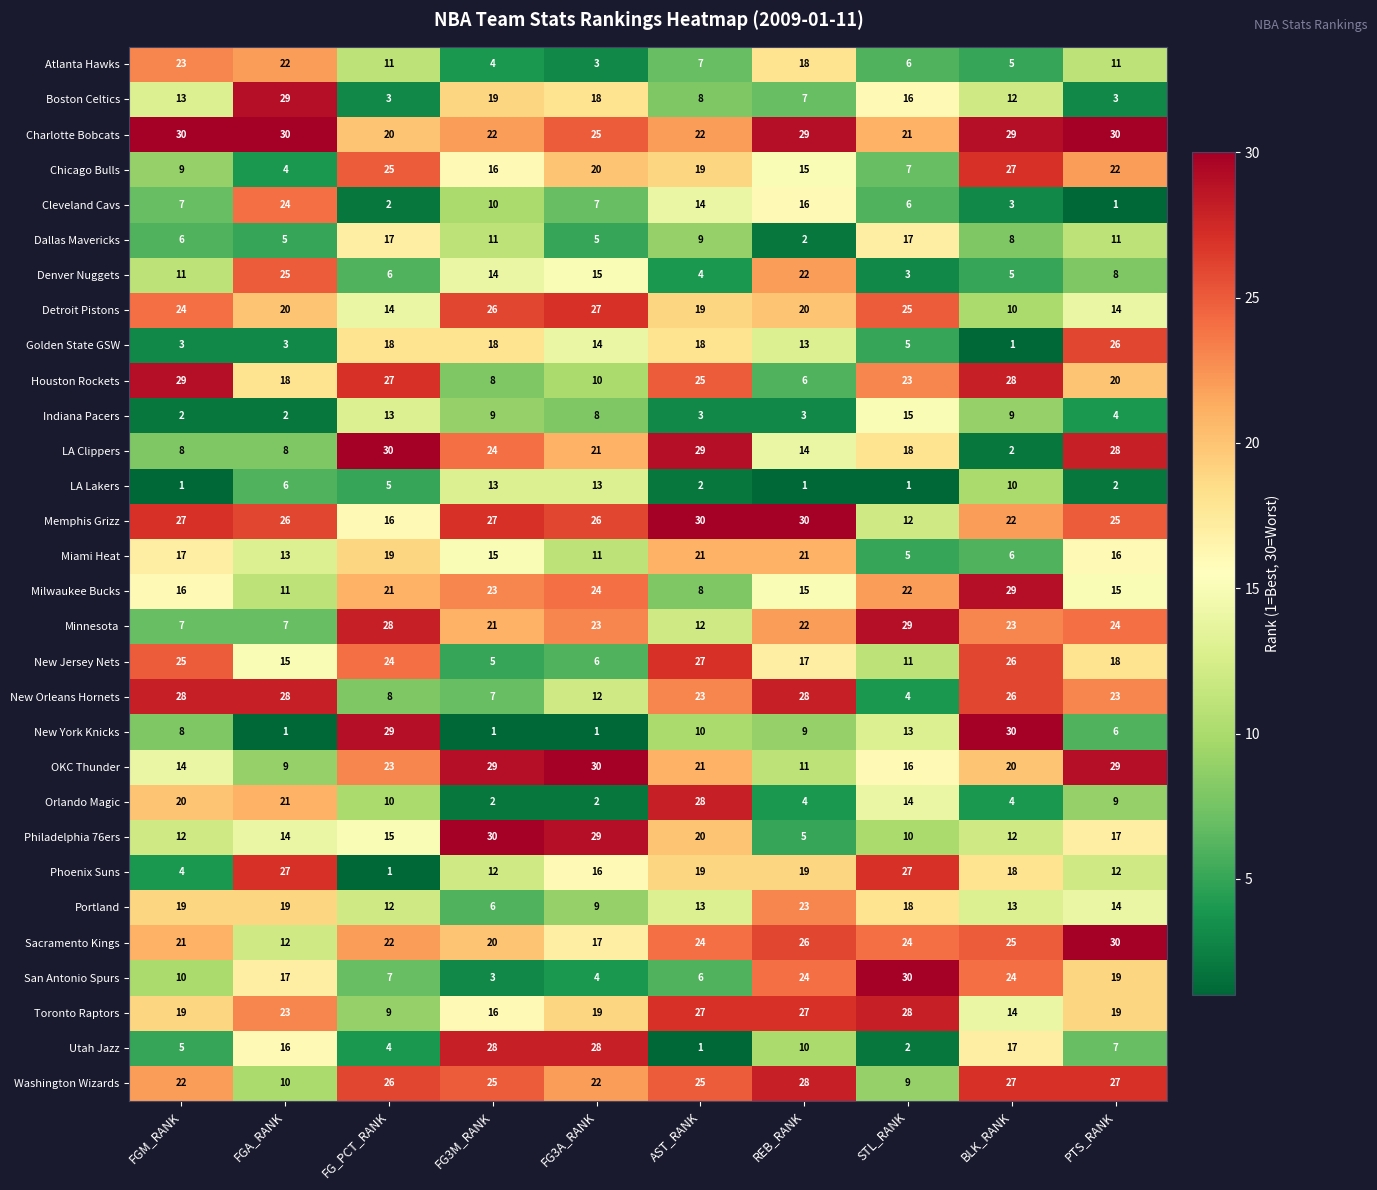

Is it true that Chicago Bulls equals 15 at REB_RANK?

True